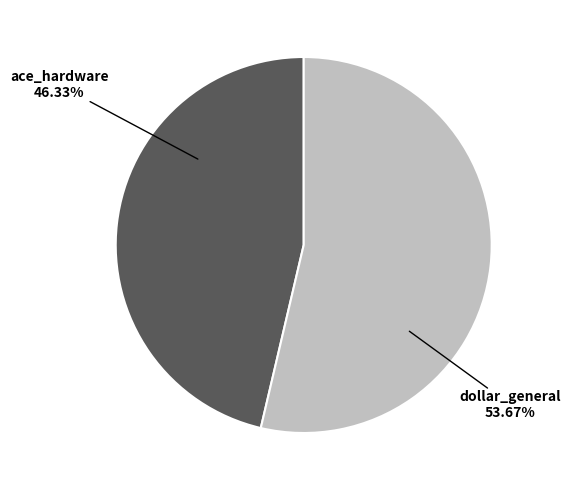

Is dollar_general the majority of the pie?

Yes